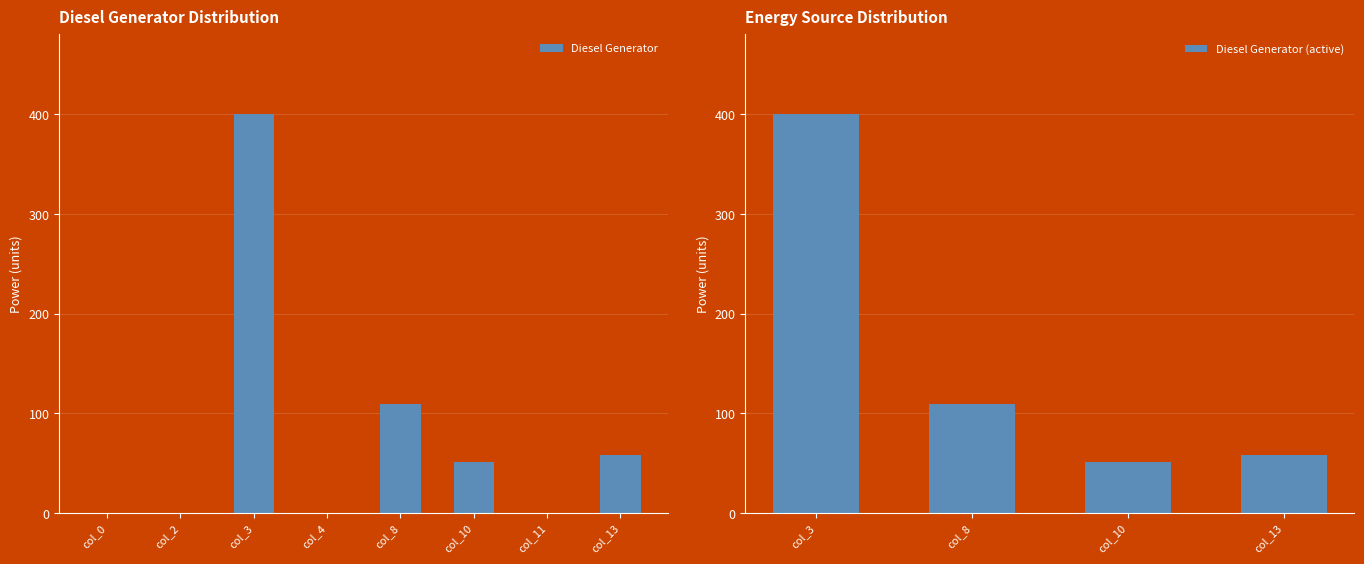

What is the maximum value for Diesel Generator?

400